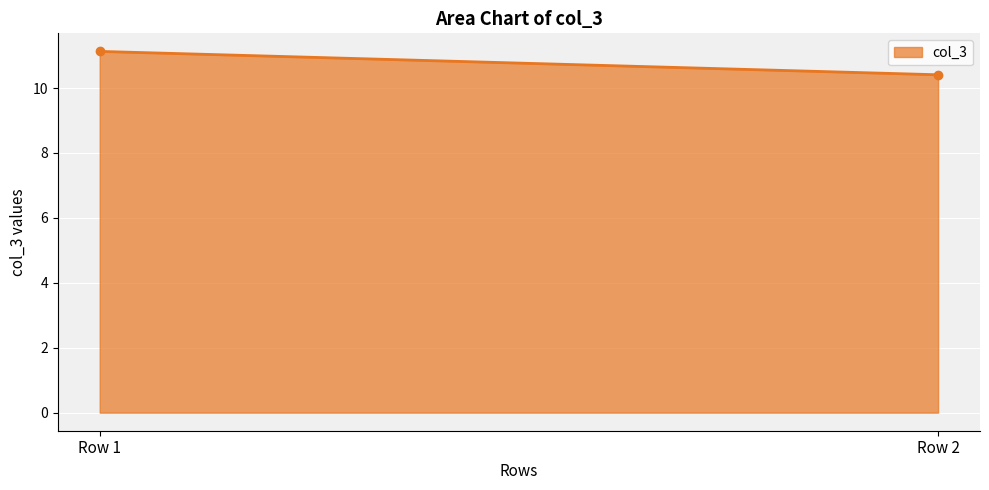

What is the sum of all values?

21.5